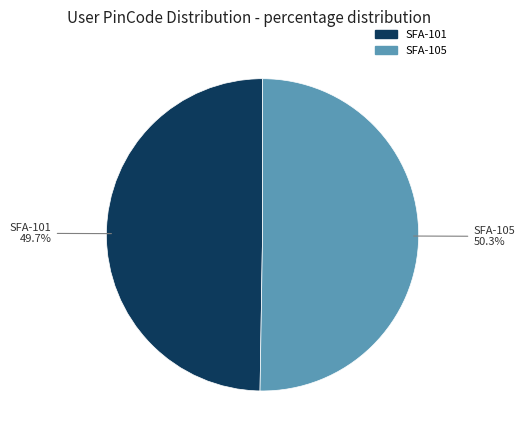

To the nearest percent, what is the difference between the largest and smallest slice percentages?

1%